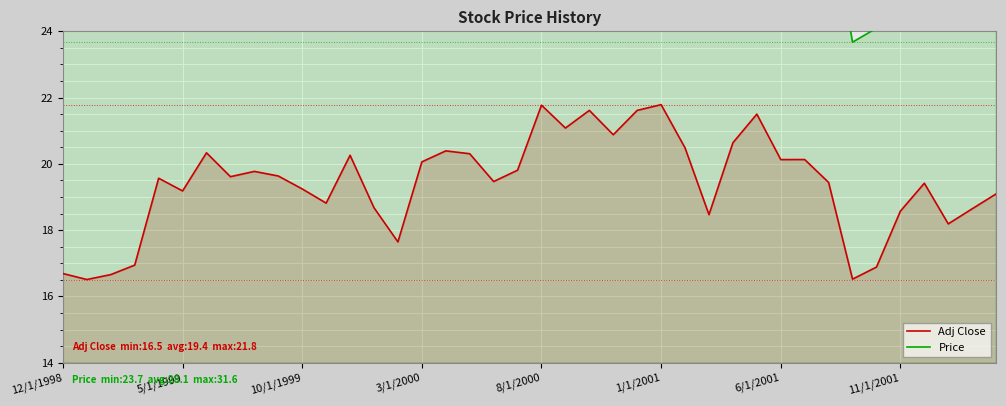

The value of Adj Close at 18 is 19.5. True or false?

True